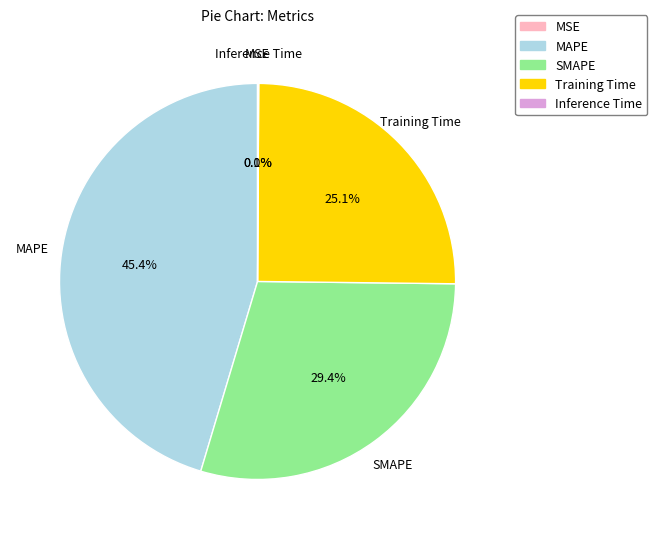

What is the largest slice in the pie chart?

MAPE